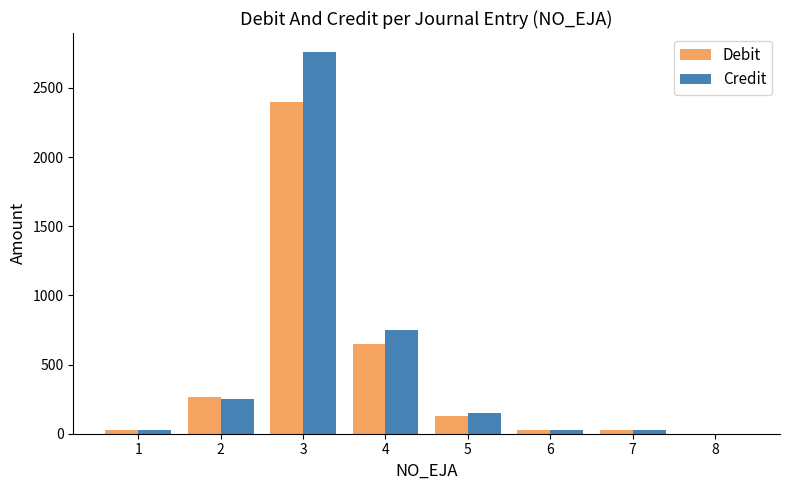

Is the value of Debit at 5 greater than the value of Credit at 4?

No